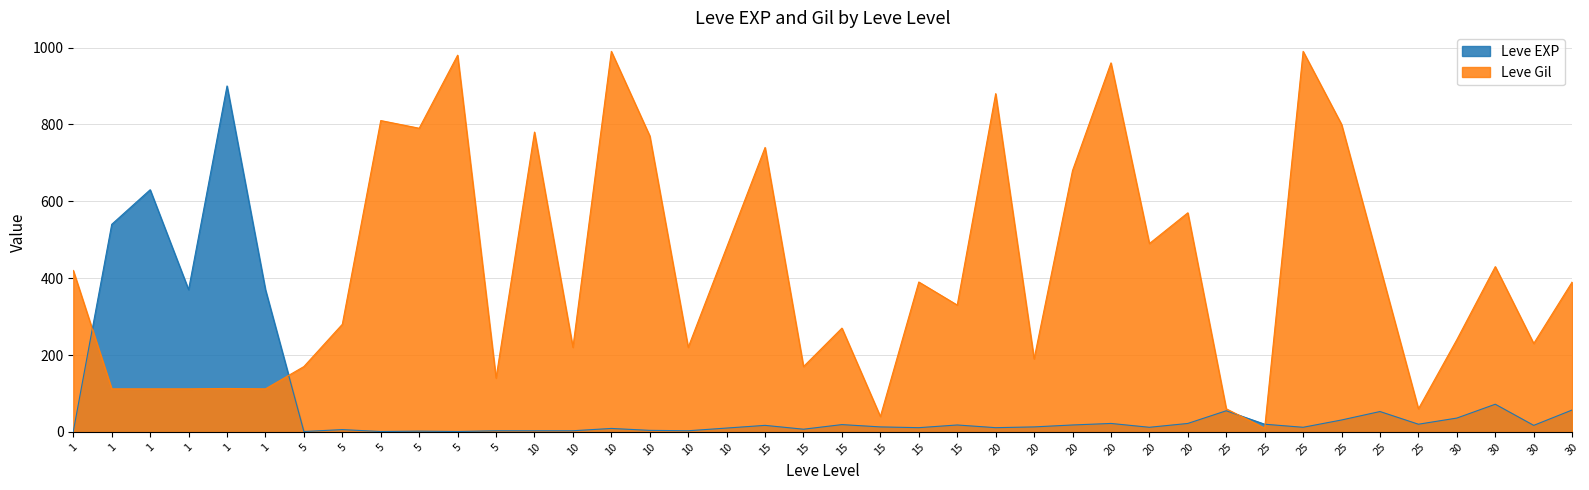

Read the Leve Gil value at 25, to the nearest 10.

800